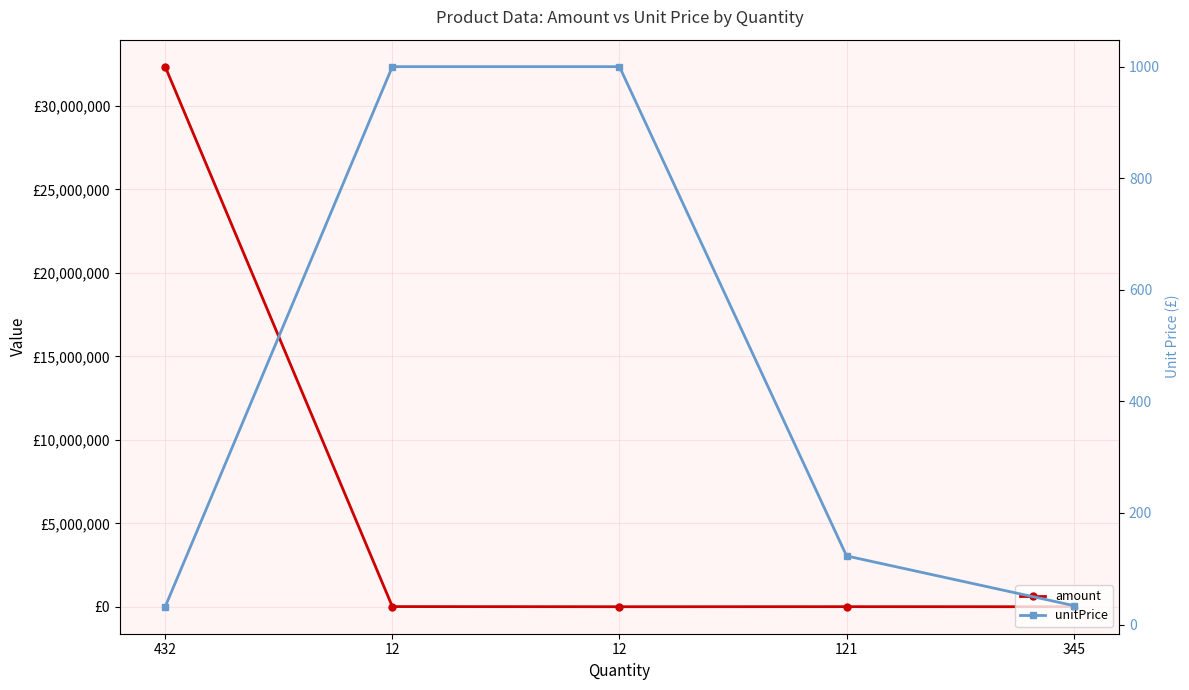

At which label does amount first exceed 14883?

432